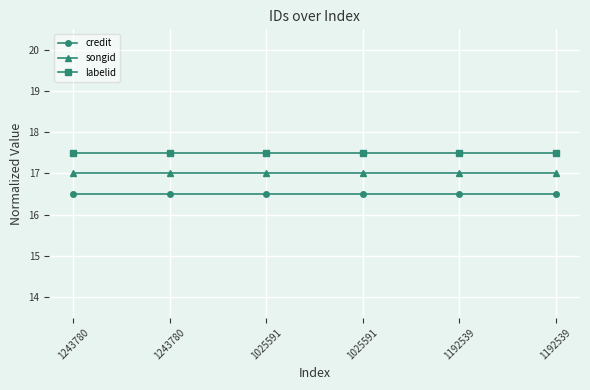

What are all the series names shown in the legend?

credit, songid, labelid